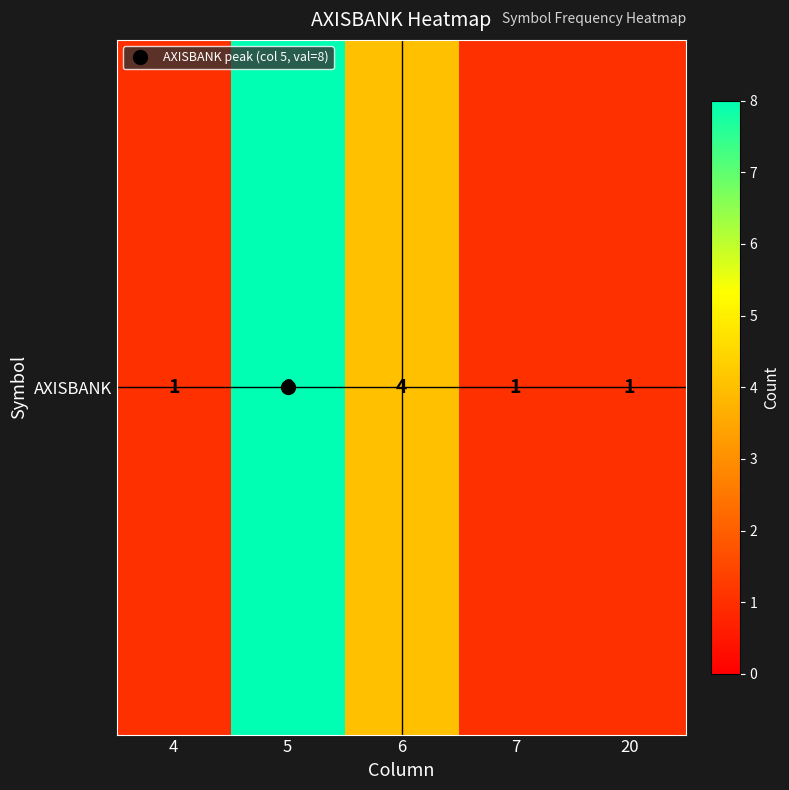

What is the minimum value shown in the chart?

1